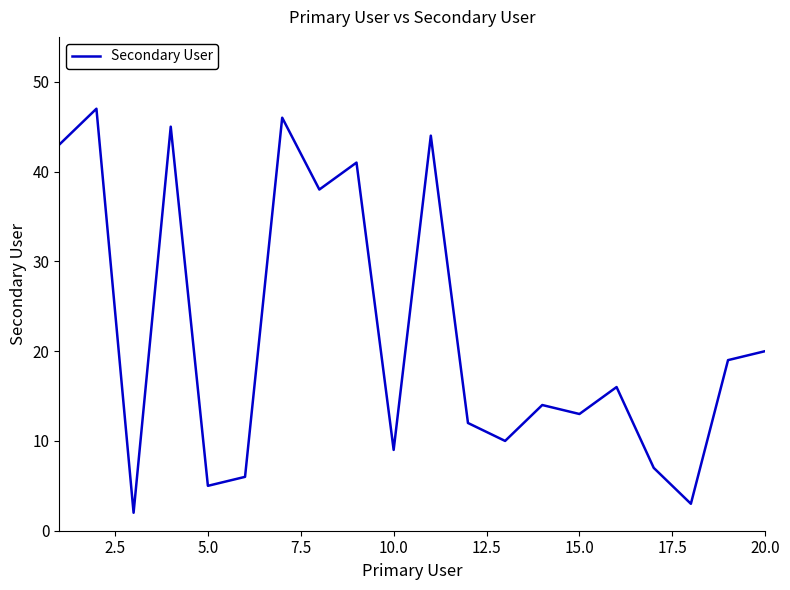

What is the difference between the maximum and minimum values?

45